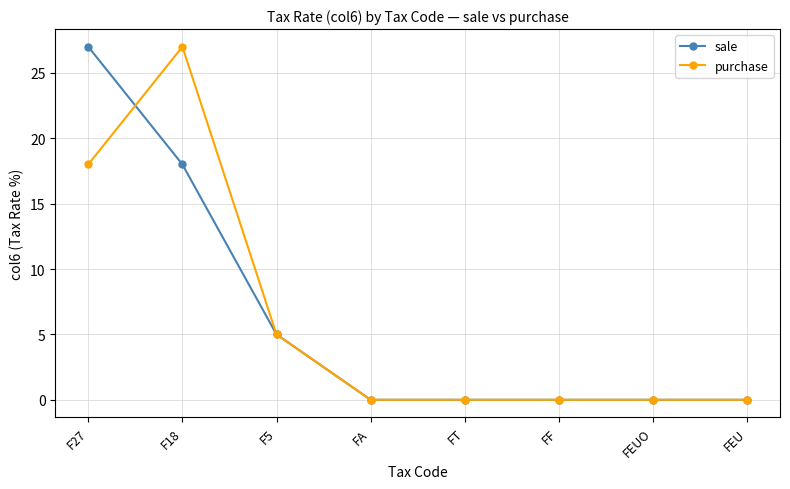

What is the difference between the maximum and second lowest values in the purchase series?

27